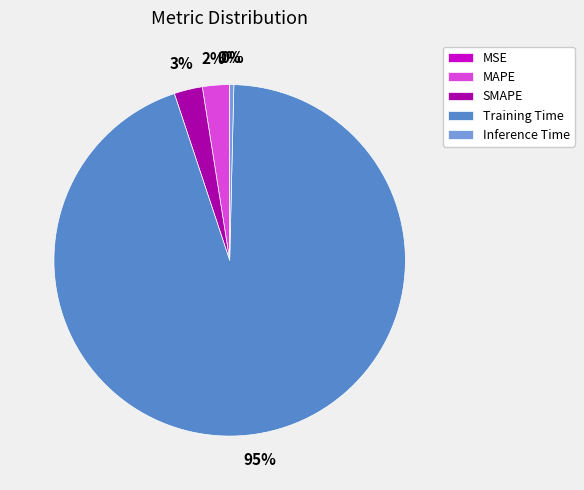

Which slice is the largest?

Training Time